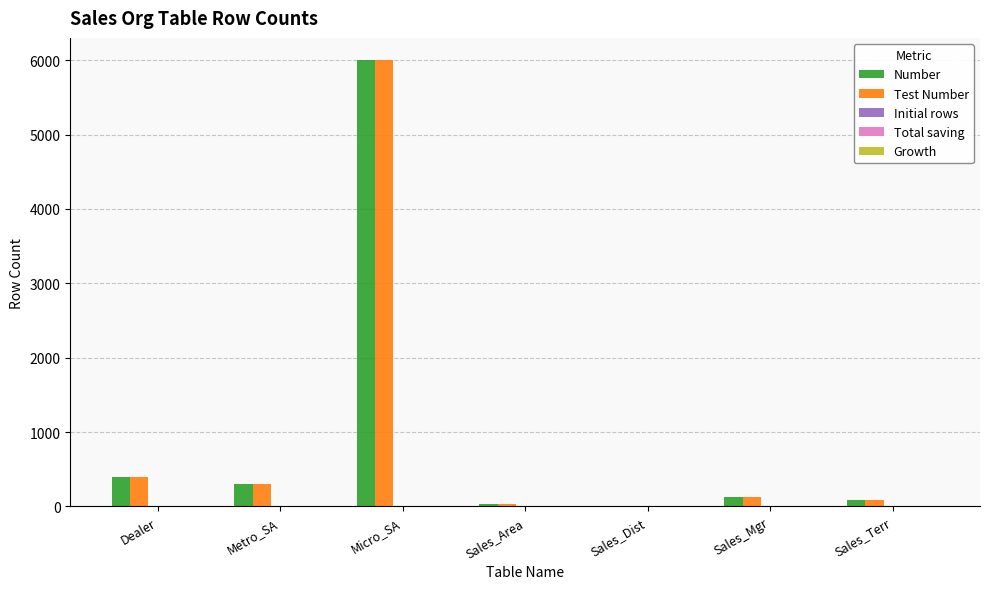

Reading right to left, extract all data points from this chart.

Number: 90	130	10	30	6000	300	400
Test Number: 90	130	10	30	6000	300	400
Initial rows: 0	0	0	0	0	0	0
Total saving: 0	0	0	0	0	0	0
Growth: 10	10	10	10	10	10	10